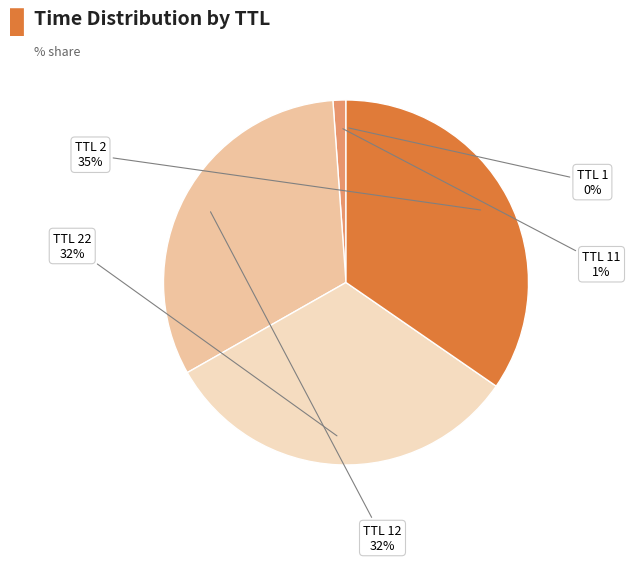

Is there any slice that represents more than half of the pie?

No